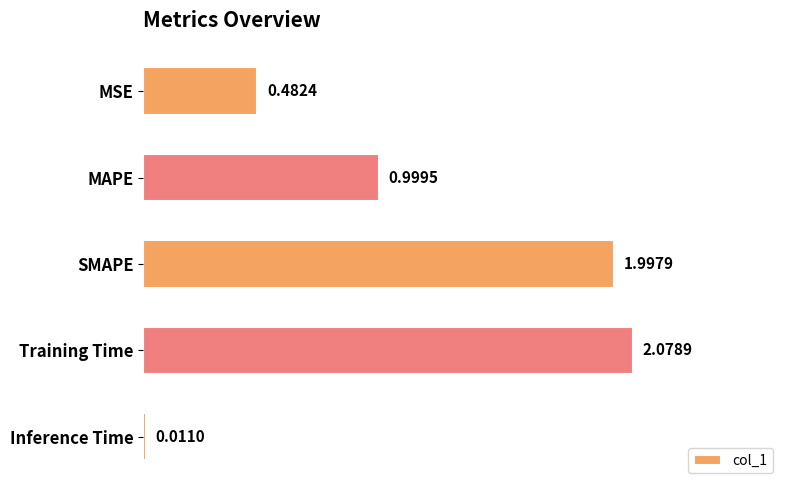

What is the sum of all values?

5.6